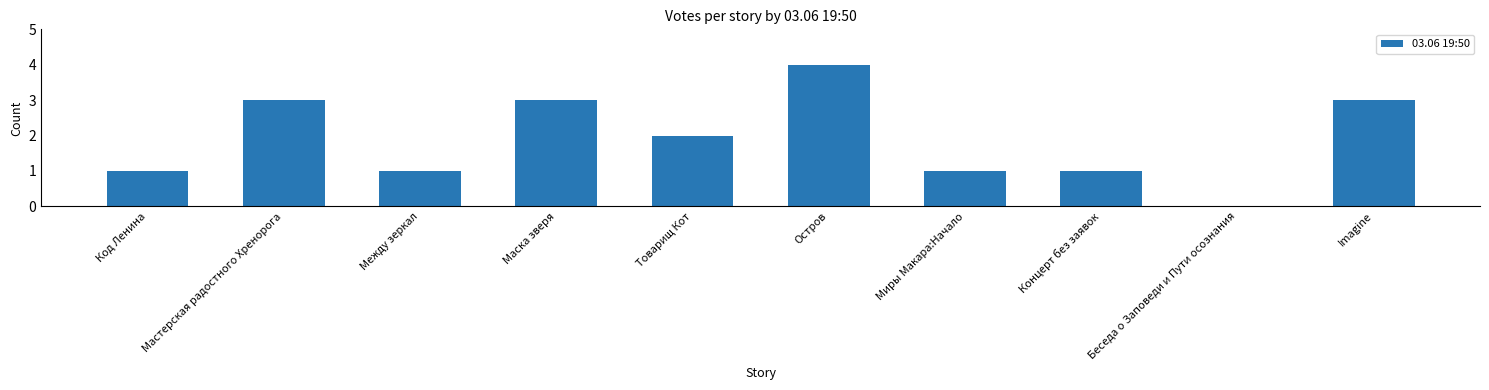

True or false: the data shows 4 at Остров.

True